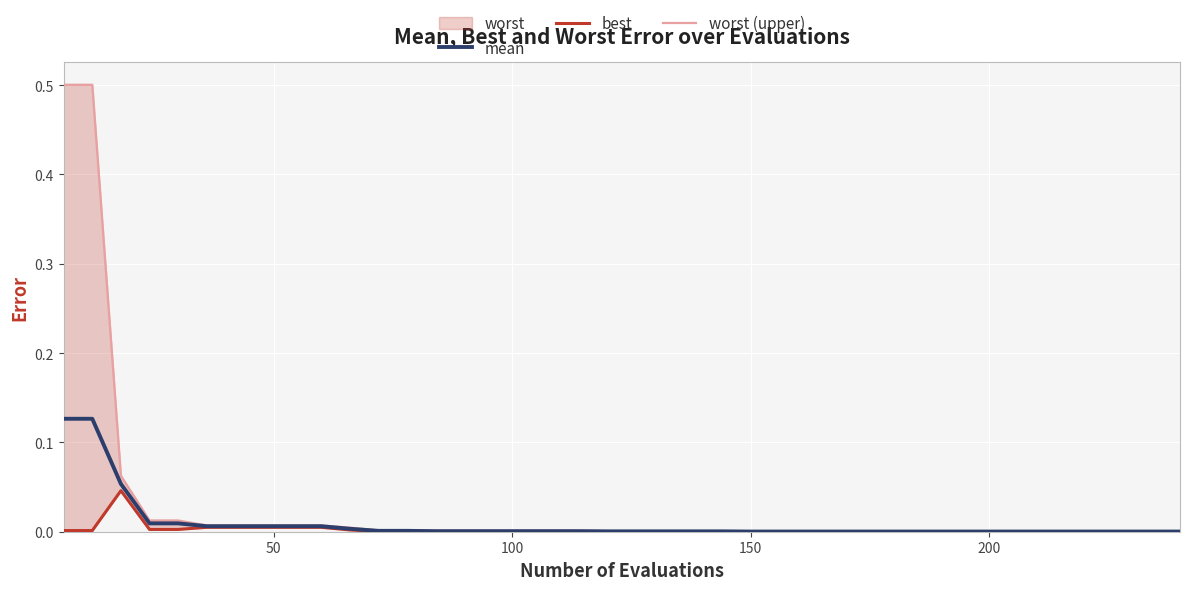

List the series in order of their peak value, highest first.

worst (upper), mean, best